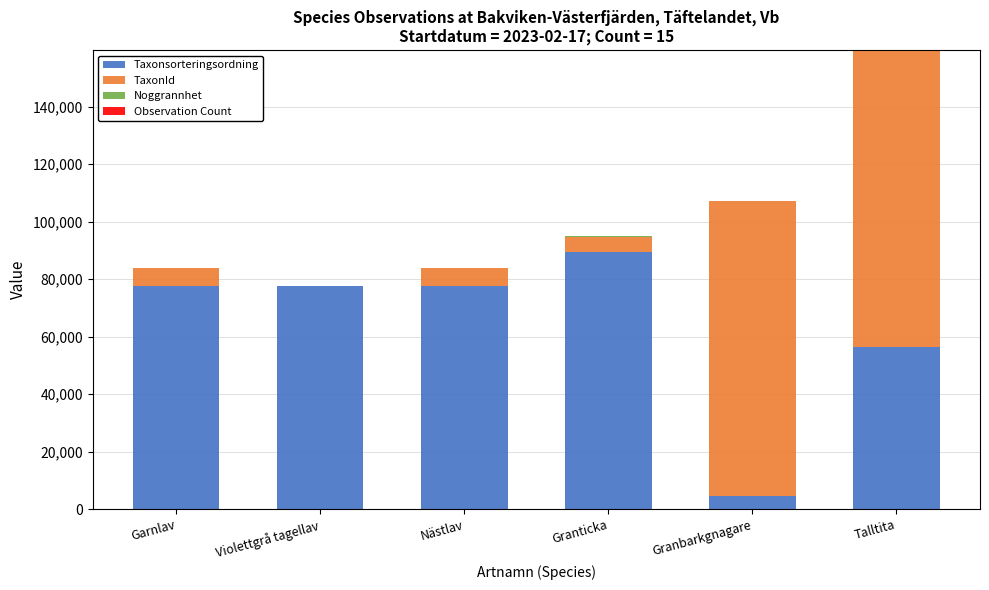

The Taxonsorteringsordning series shows 125233 at Garnlav. True or false?

False